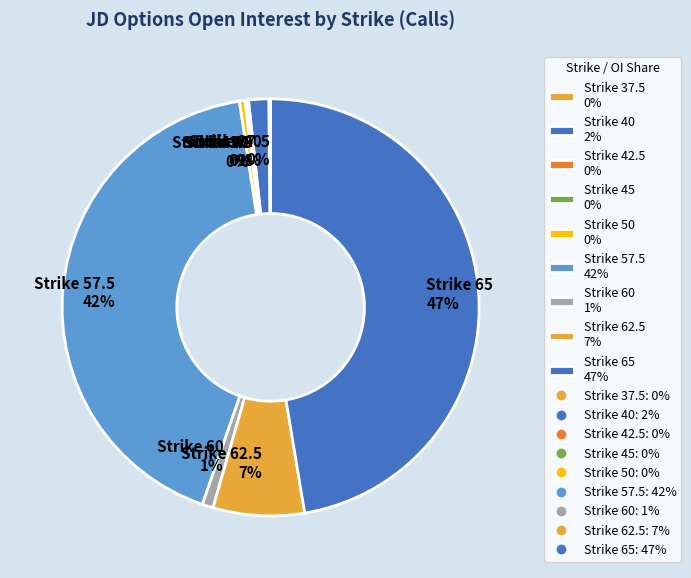

To the nearest percent, what is the average slice percentage?

11%